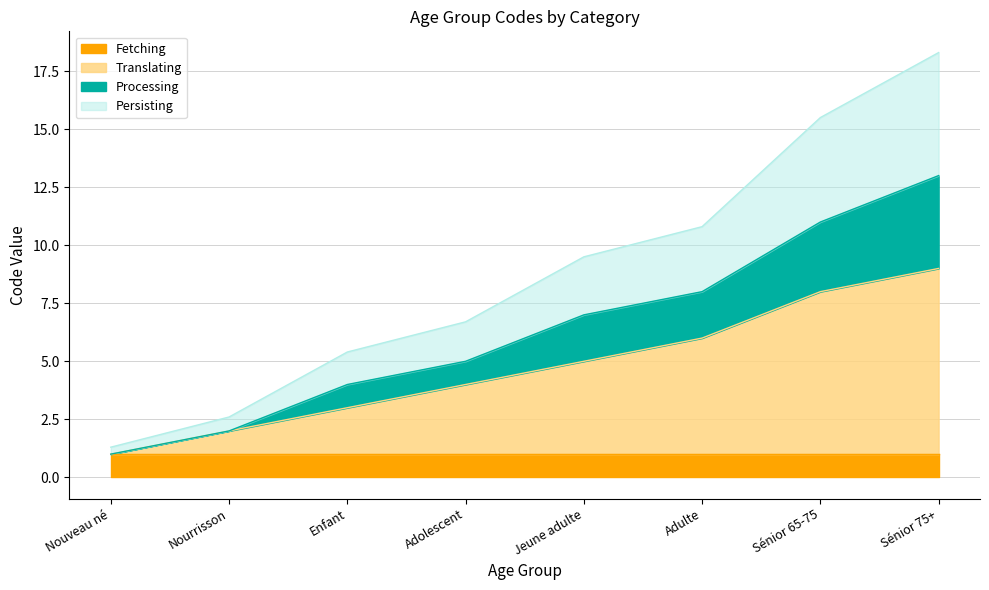

Reading left to right, transcribe all the data shown in this chart.

Code: Nouveau né=1.3	Nourrisson=2.6	Enfant=5.4	Adolescent=6.7	Jeune adulte=9.5	Adulte=10.8	Sénior 65-75=15.5	Sénior 75+=18.3
Mid_layer: Nouveau né=1.0	Nourrisson=2.0	Enfant=3.0	Adolescent=4.0	Jeune adulte=5.0	Adulte=6.0	Sénior 65-75=8.0	Sénior 75+=9.0
Top_layer: Nouveau né=1.0	Nourrisson=2.0	Enfant=4.0	Adolescent=5.0	Jeune adulte=7.0	Adulte=8.0	Sénior 65-75=11.0	Sénior 75+=13.0